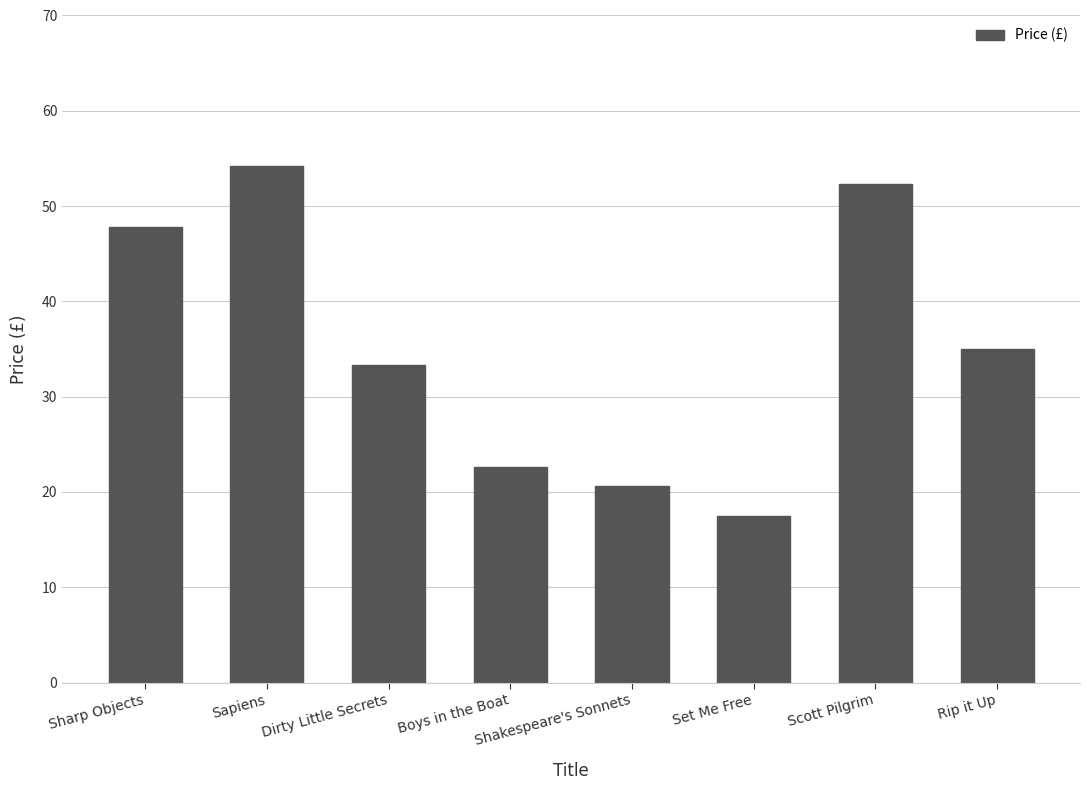

List the labels in order of value, smallest first.

Set Me Free, Shakespeare's Sonnets, Boys in the Boat, Dirty Little Secrets, Rip it Up, Sharp Objects, Scott Pilgrim, Sapiens